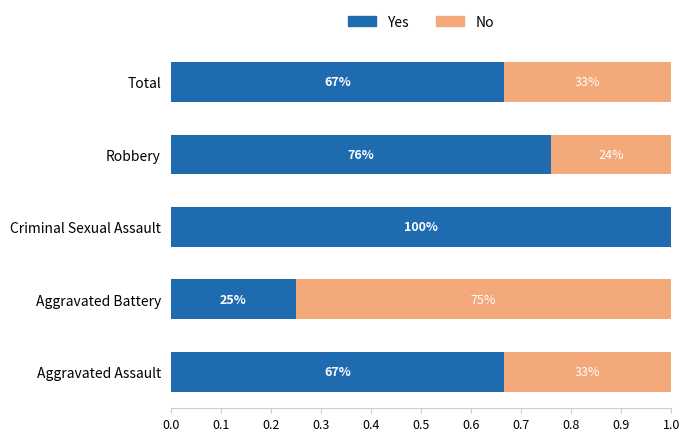

What are all the series names shown in the legend?

Yes, No